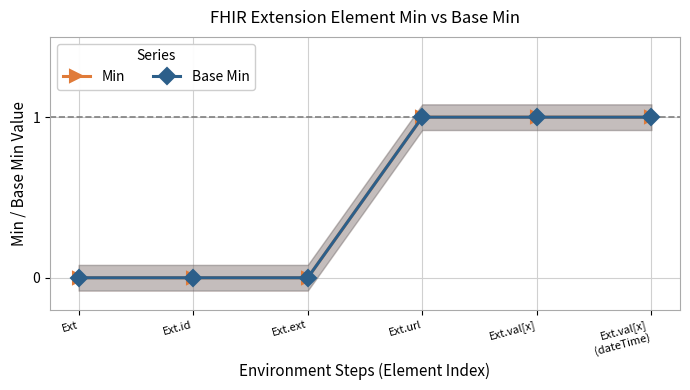

Between Ext and Ext.ext, which is larger?

Ext